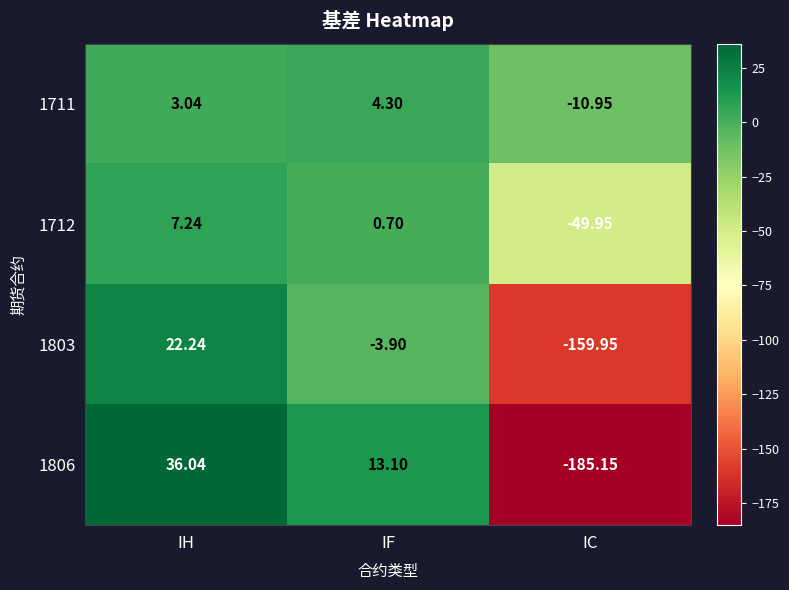

Which series has the largest range (max minus min)?

1806